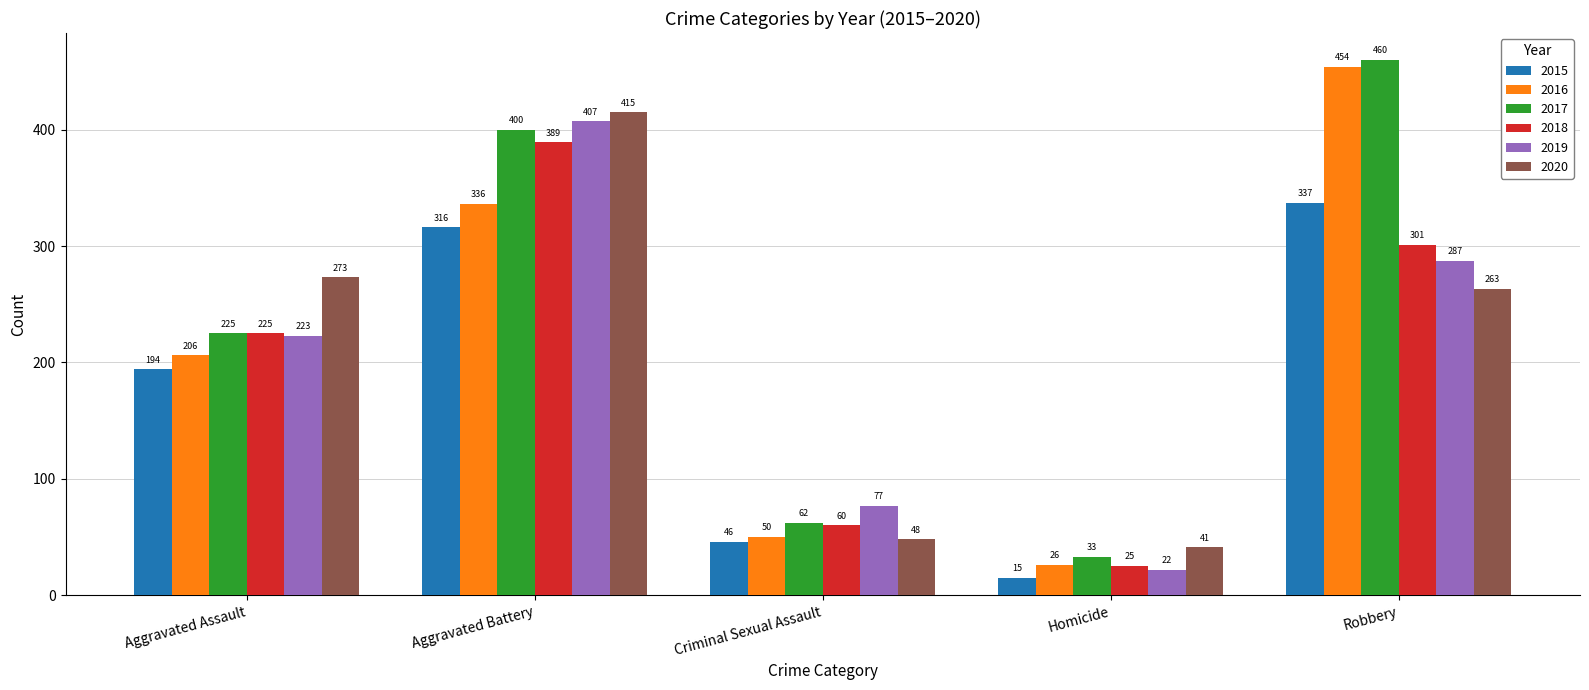

At which category is the sum across all series the highest?

Aggravated Battery